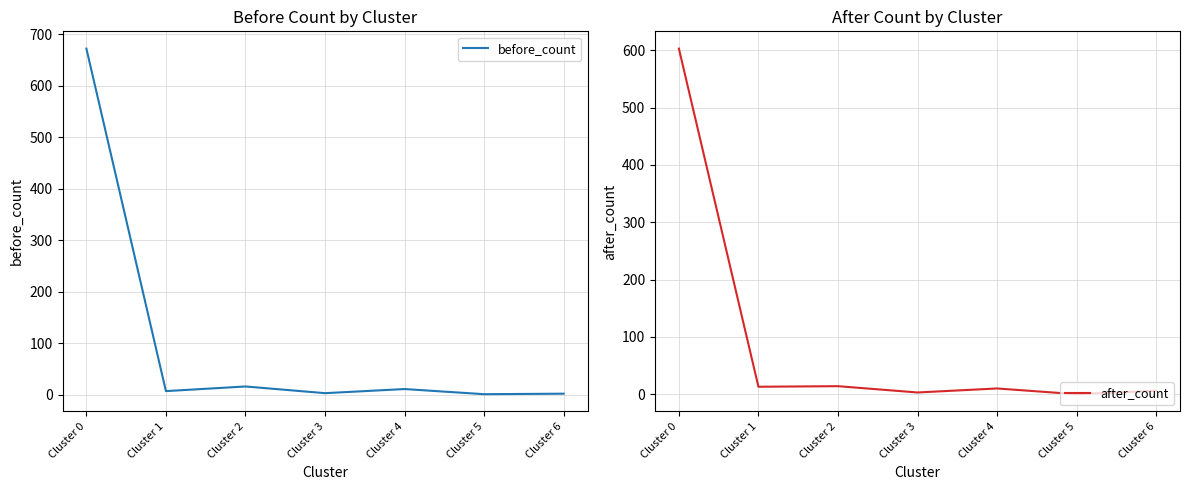

At which category is the sum across all series the highest?

Cluster 0